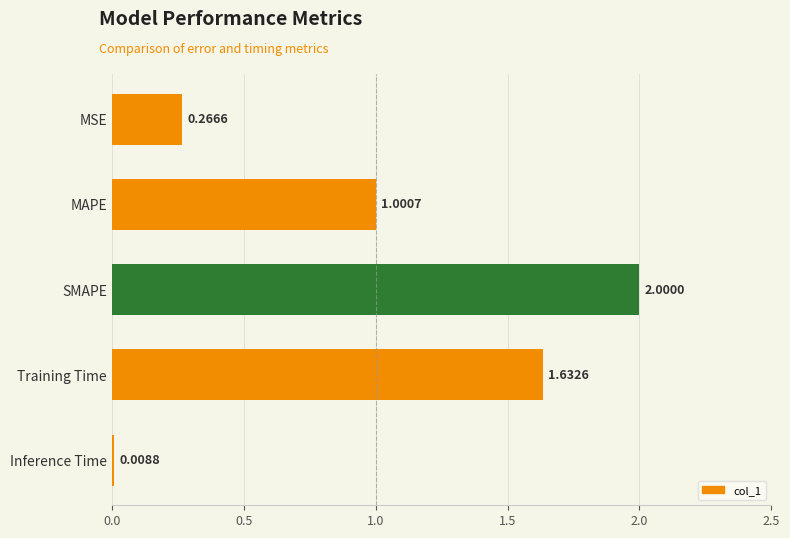

What is the label of the 4th bar from the bottom?

MAPE